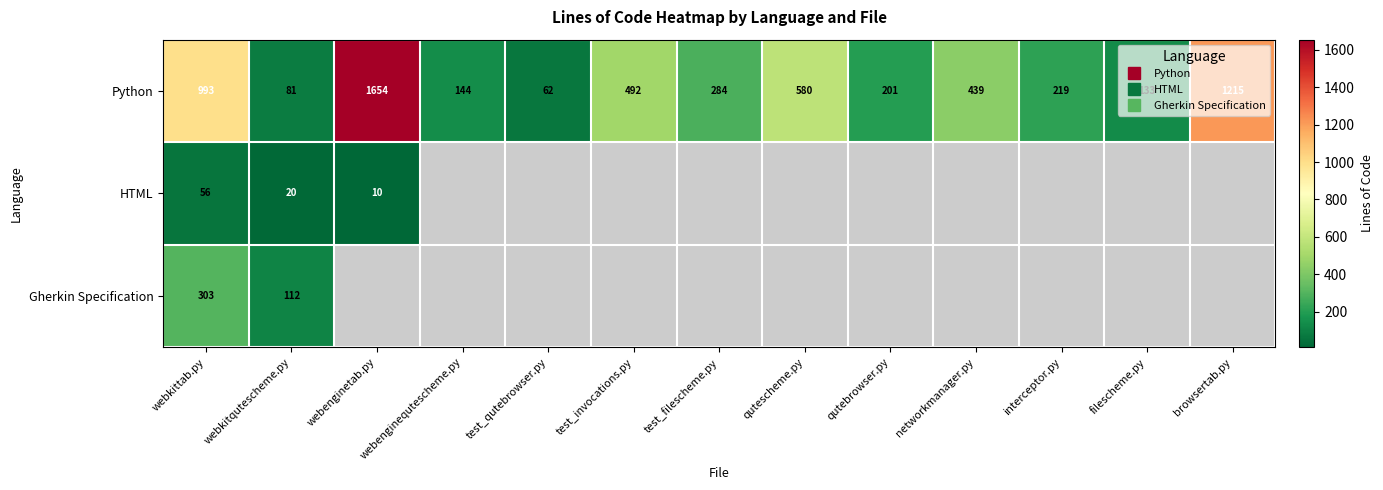

How many values in the Python series are below 284?

6